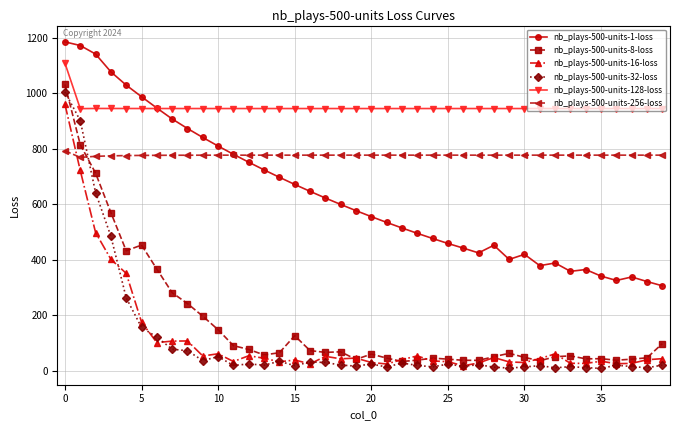

What is the value of the nb_plays-500-units-16-loss point at the 40th from the left?

44.7